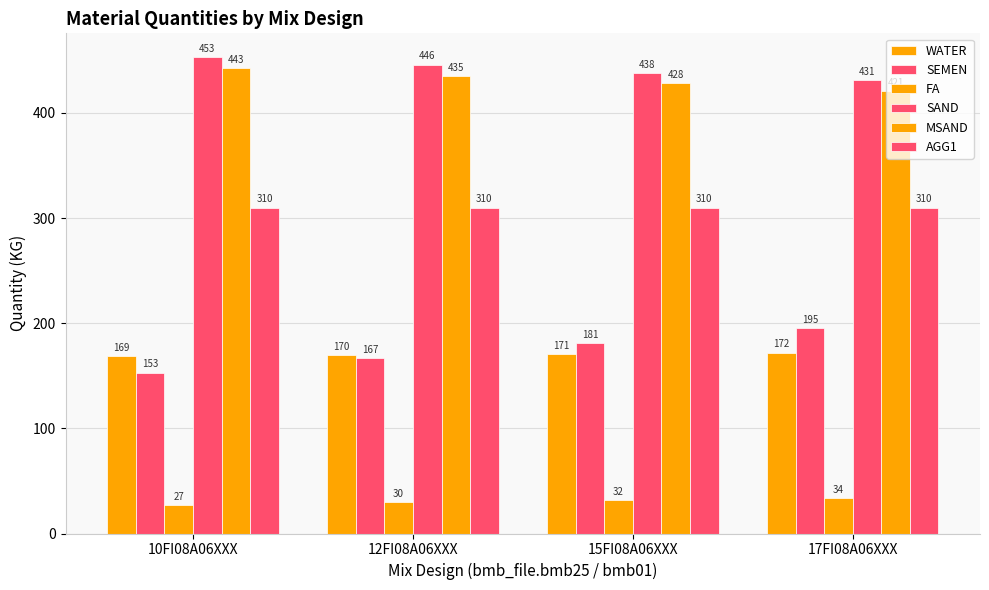

How many bars are there in each group?

6